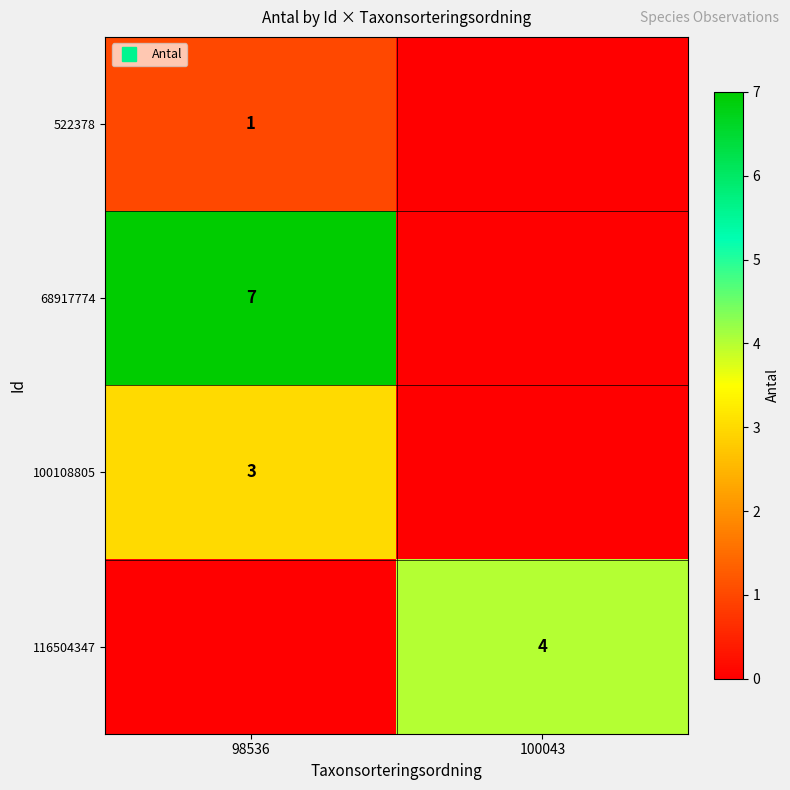

The value of 68917774 at 98536 is 7. True or false?

True